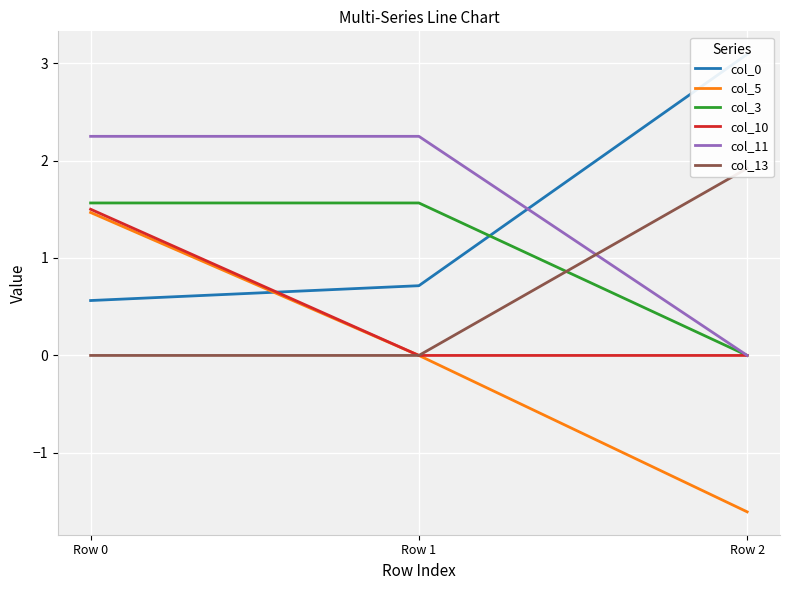

Reading right to left, extract all data points from this chart.

col_0: Row 2=3.1	Row 1=0.7	Row 0=0.6
col_5: Row 2=-1.6	Row 1=0.0	Row 0=1.5
col_3: Row 2=0.0	Row 1=1.6	Row 0=1.6
col_10: Row 2=0.0	Row 1=0.0	Row 0=1.5
col_11: Row 2=0.0	Row 1=2.2	Row 0=2.2
col_13: Row 2=1.9	Row 1=0.0	Row 0=0.0